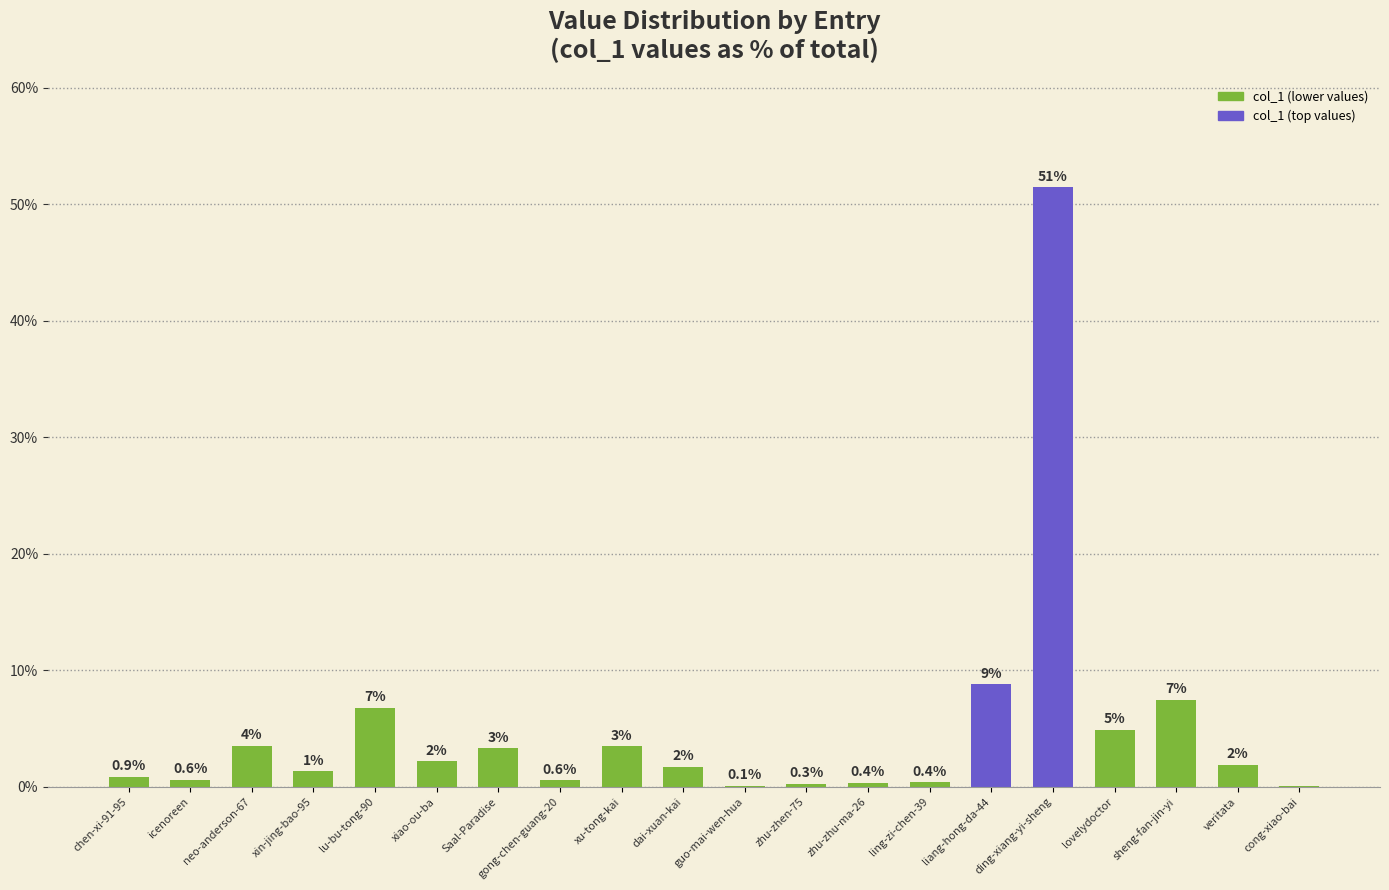

Approximately how many times larger is the value at gong-chen-guang-20 compared to dai-xuan-kai?

0.3